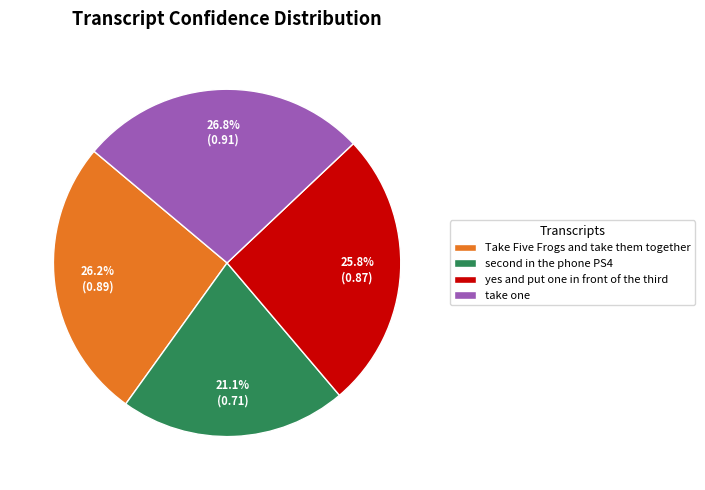

Is there a majority slice in this chart?

No